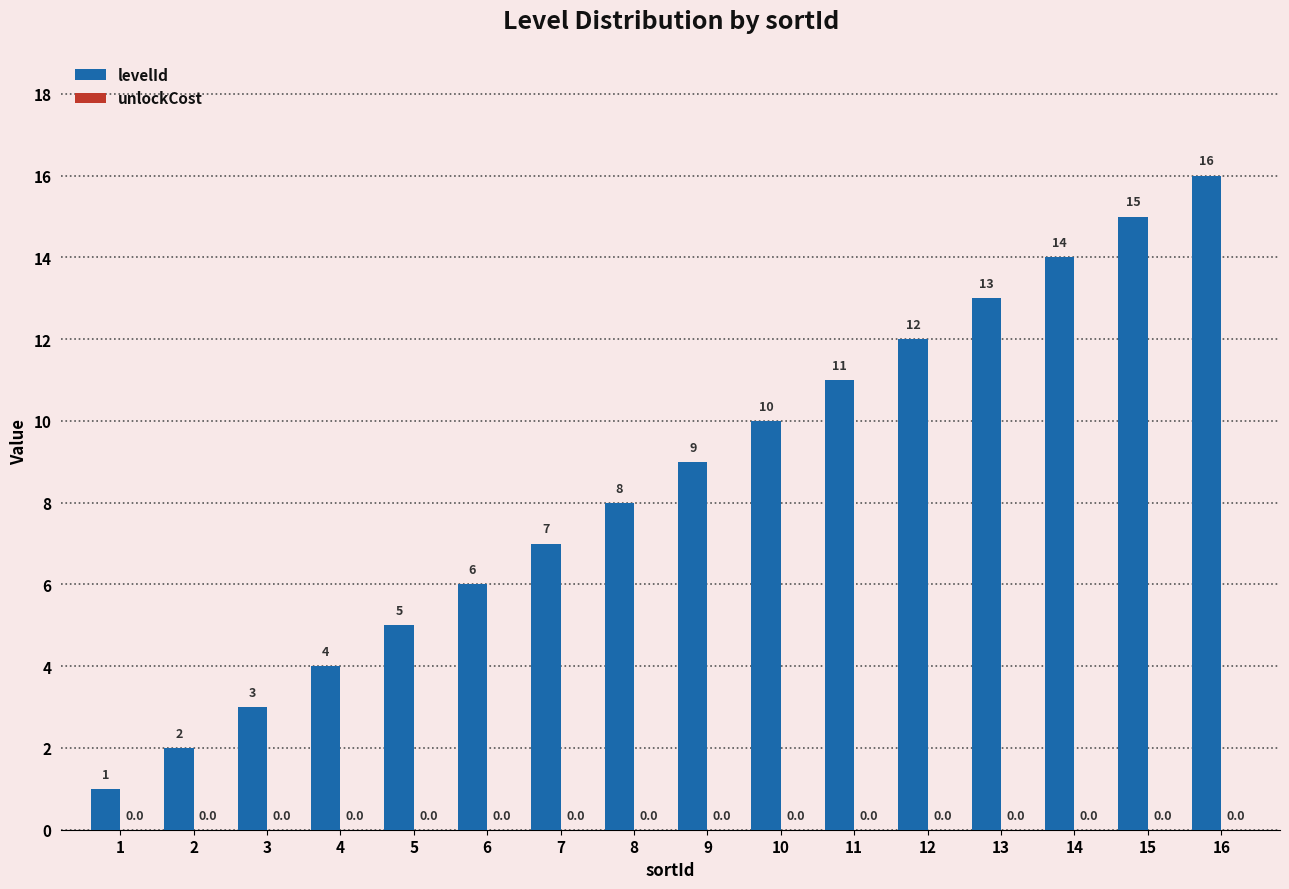

Rank the categories by value from highest to lowest.

16, 15, 14, 13, 12, 11, 10, 9, 8, 7, 6, 5, 4, 3, 2, 1